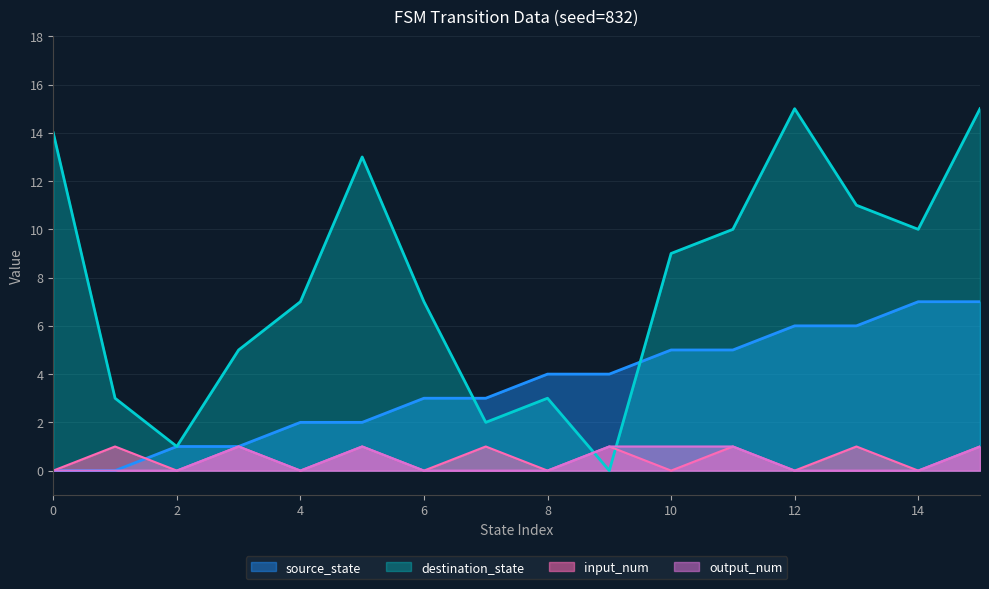

Reading right to left, extract all data points from this chart.

source_state: 7	7	6	6	5	5	4	4	3	3	2	2	1	1	0	0
destination_state: 15	10	11	15	10	9	0	3	2	7	13	7	5	1	3	14
input_num: 1	0	1	0	1	0	1	0	1	0	1	0	1	0	1	0
output_num: 1	0	0	0	1	1	1	0	0	0	1	0	1	0	0	0